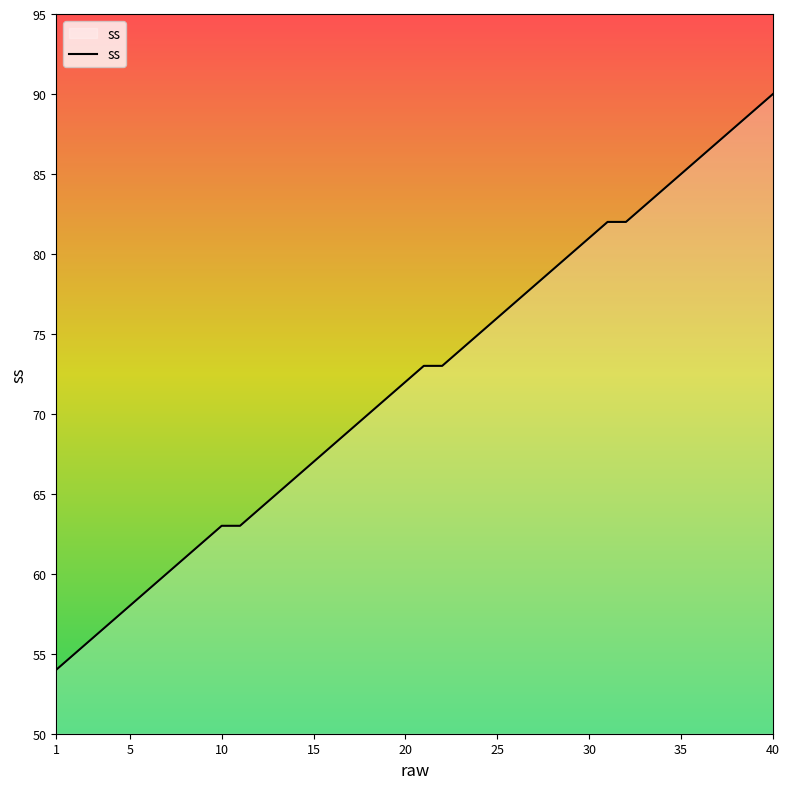

What is the maximum value shown in the chart?

90